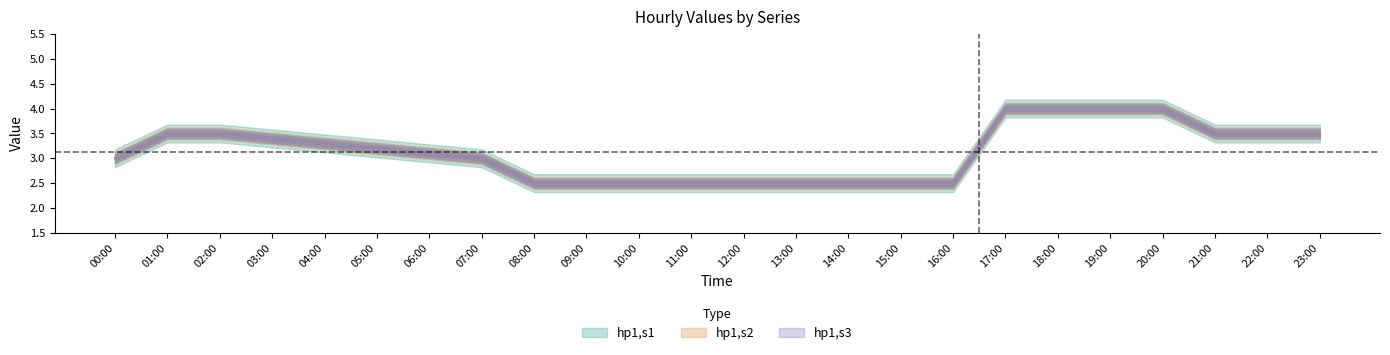

Reading right to left, list all the values displayed in this chart.

hp1,s1: 23:00=3.5	22:00=3.5	21:00=3.5	20:00=4.0	19:00=4.0	18:00=4.0	17:00=4.0	16:00=2.5	15:00=2.5	14:00=2.5	13:00=2.5	12:00=2.5	11:00=2.5	10:00=2.5	09:00=2.5	08:00=2.5	07:00=3.0	06:00=3.1	05:00=3.2	04:00=3.3	03:00=3.4	02:00=3.5	01:00=3.5	00:00=3.0
hp1,s2: 23:00=3.5	22:00=3.5	21:00=3.5	20:00=4.0	19:00=4.0	18:00=4.0	17:00=4.0	16:00=2.5	15:00=2.5	14:00=2.5	13:00=2.5	12:00=2.5	11:00=2.5	10:00=2.5	09:00=2.5	08:00=2.5	07:00=3.0	06:00=3.1	05:00=3.2	04:00=3.3	03:00=3.4	02:00=3.5	01:00=3.5	00:00=3.0
hp1,s3: 23:00=3.5	22:00=3.5	21:00=3.5	20:00=4.0	19:00=4.0	18:00=4.0	17:00=4.0	16:00=2.5	15:00=2.5	14:00=2.5	13:00=2.5	12:00=2.5	11:00=2.5	10:00=2.5	09:00=2.5	08:00=2.5	07:00=3.0	06:00=3.1	05:00=3.2	04:00=3.3	03:00=3.4	02:00=3.5	01:00=3.5	00:00=3.0